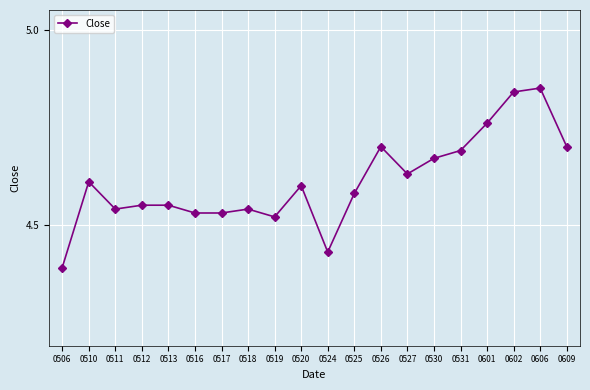

True or false: the data shows 4.6 at 0510.

True